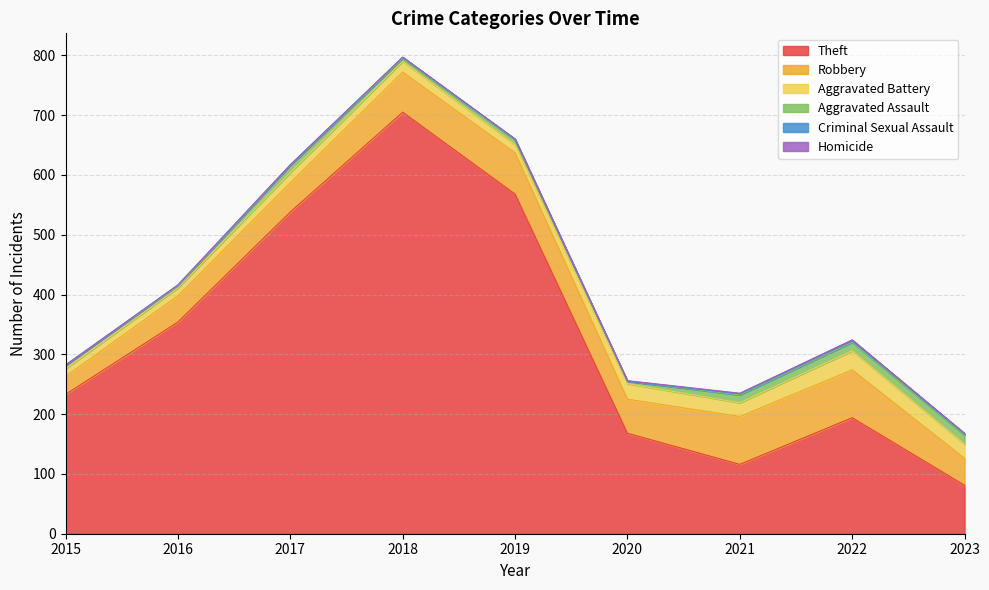

What is the sum of the Aggravated Assault values at 2016 and 2019?

11